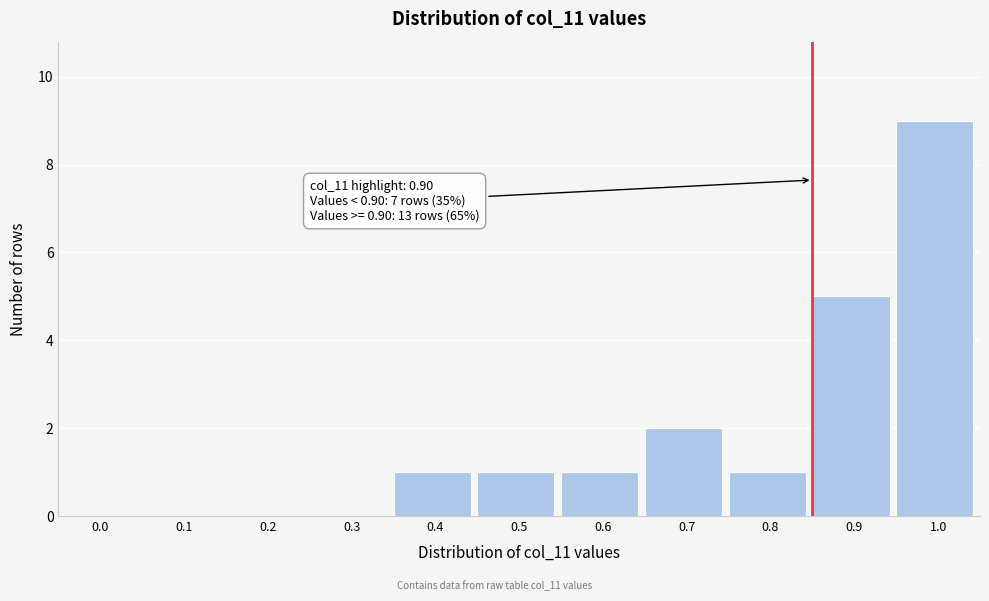

Reading right to left, transcribe all the data shown in this chart.

1.0=9	0.9=5	0.8=1	0.7=2	0.6=1	0.5=1	0.4=1	0.3=0	0.2=0	0.1=0	0.0=0